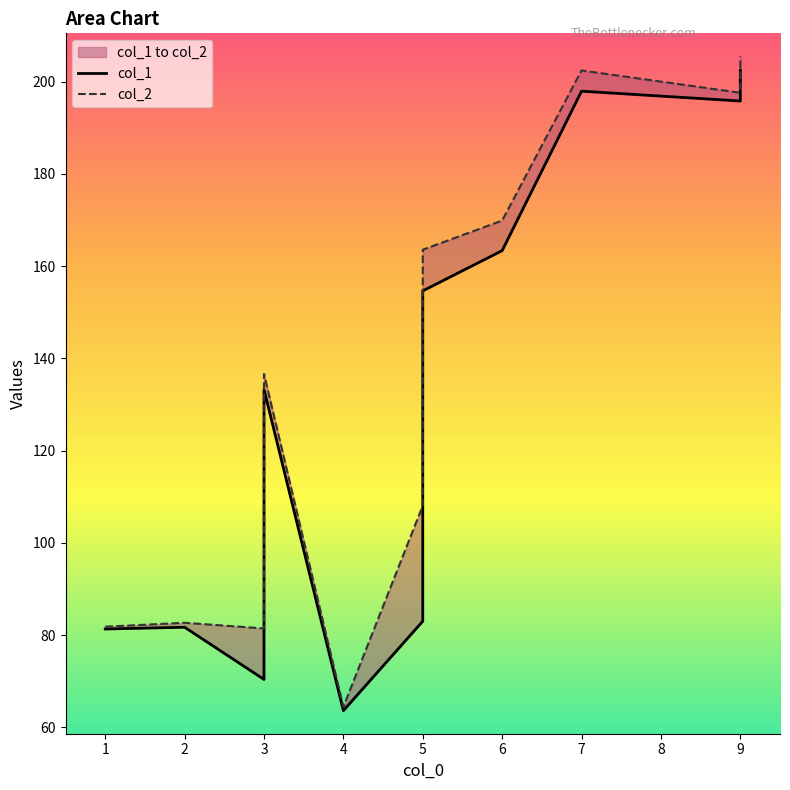

What are all the series names shown in the legend?

col_1, col_2